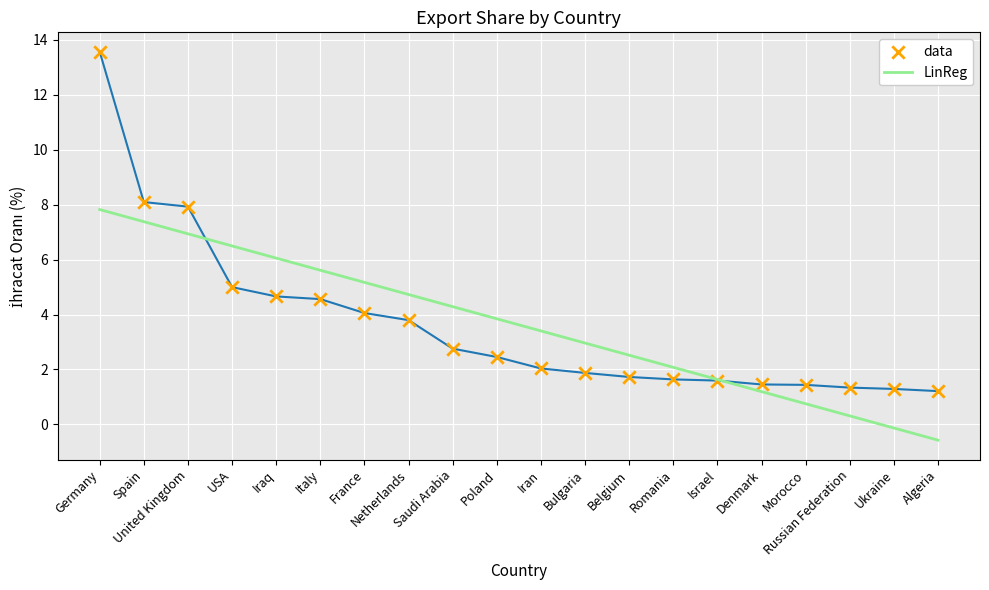

At how many categories does at least one series exceed 1?

20